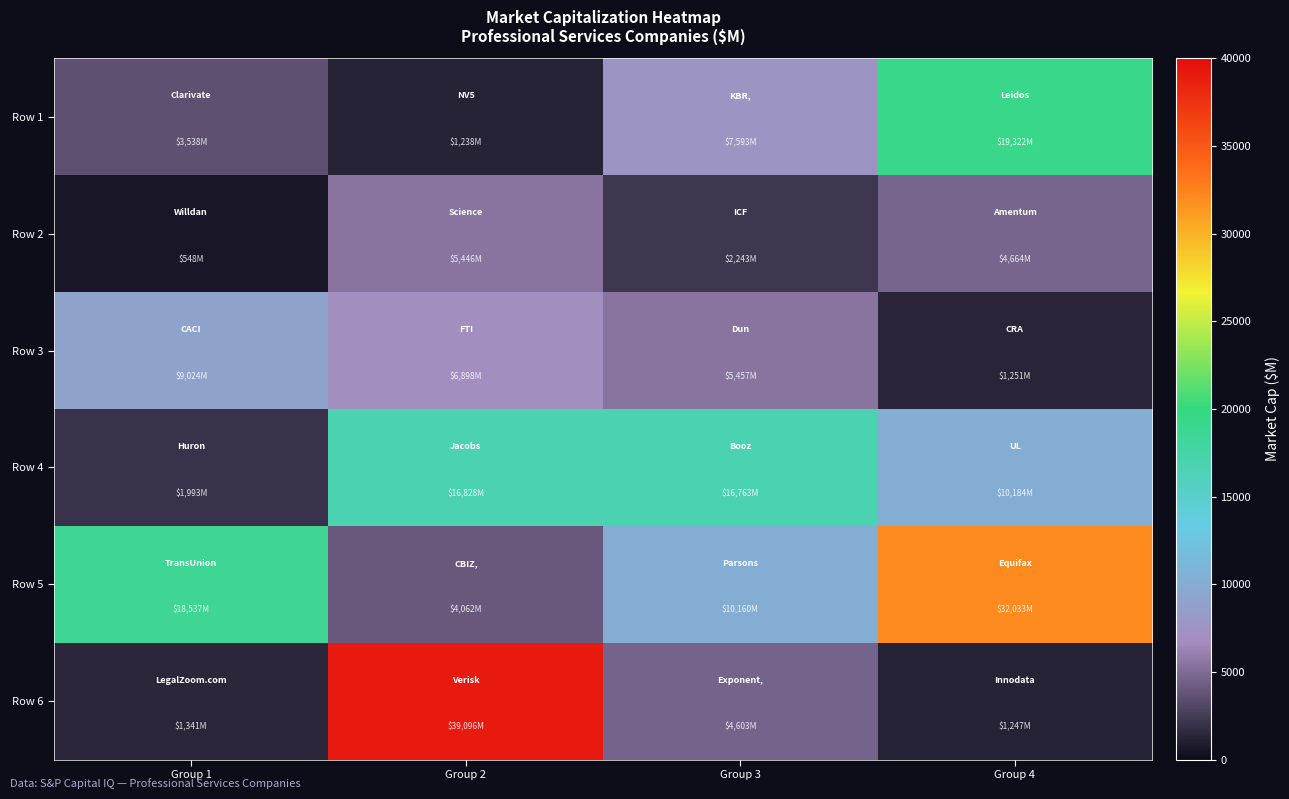

At how many categories does at least one series exceed 2820?

4